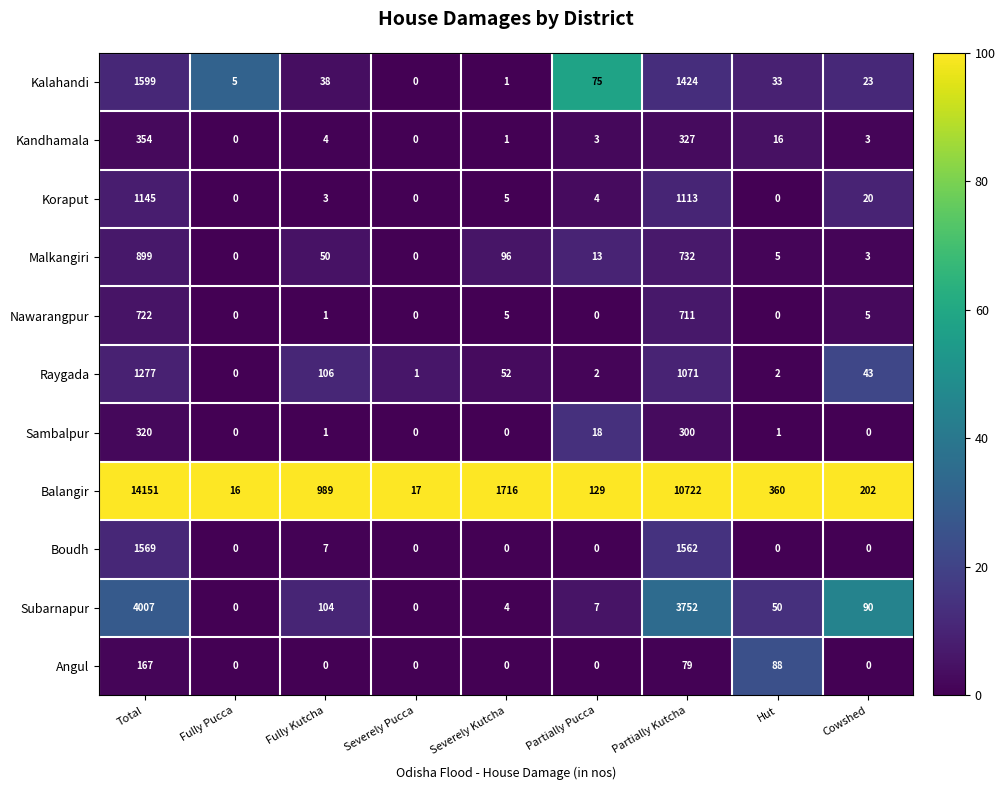

The value of Kalahandi at Partially Pucca is 33. True or false?

False